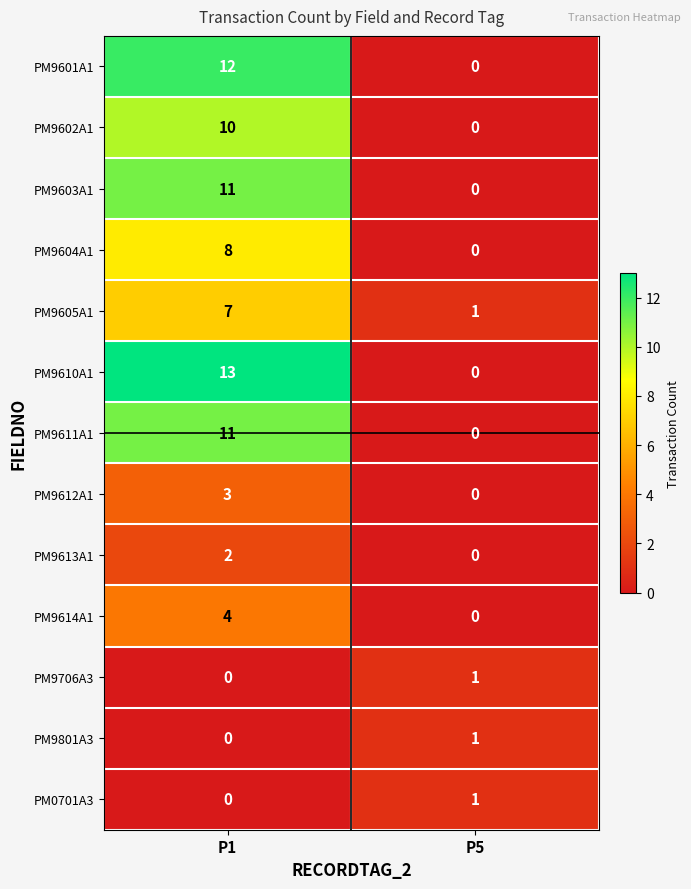

How many series are shown in this chart?

13